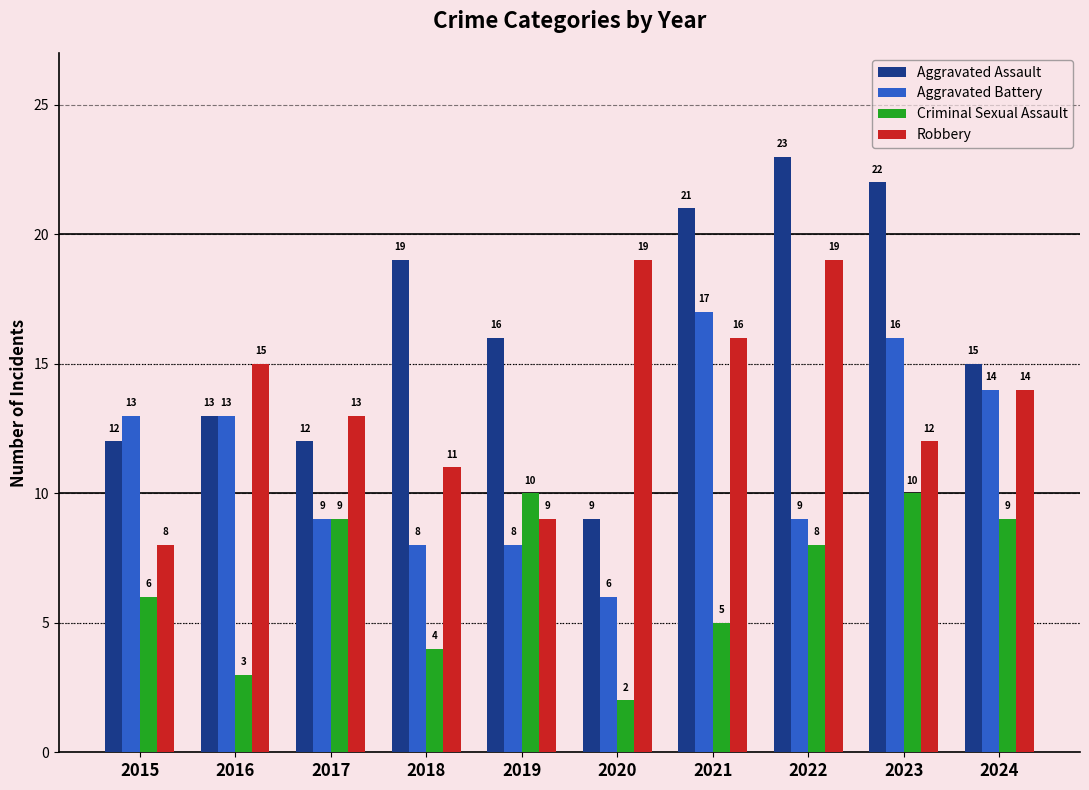

Reading right to left, what are all the values shown in this chart?

Aggravated Assault: 15	22	23	21	9	16	19	12	13	12
Aggravated Battery: 14	16	9	17	6	8	8	9	13	13
Criminal Sexual Assault: 9	10	8	5	2	10	4	9	3	6
Robbery: 14	12	19	16	19	9	11	13	15	8